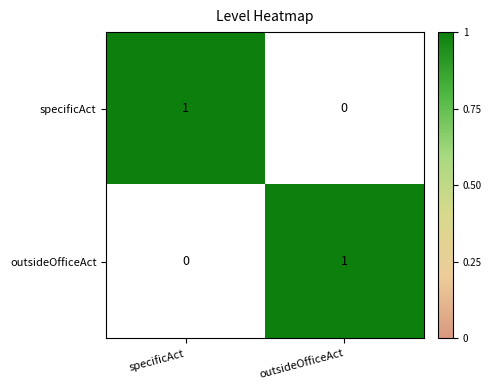

Is the value of specificAct at specificAct greater than the value of outsideOfficeAct at specificAct?

Yes